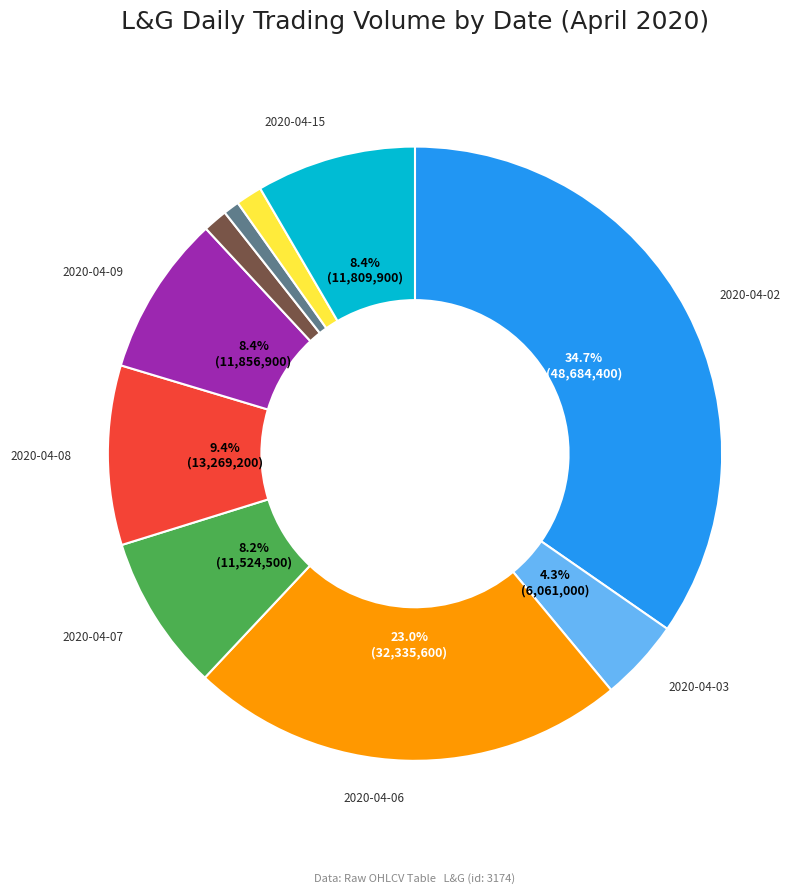

Does any single category account for the majority?

No